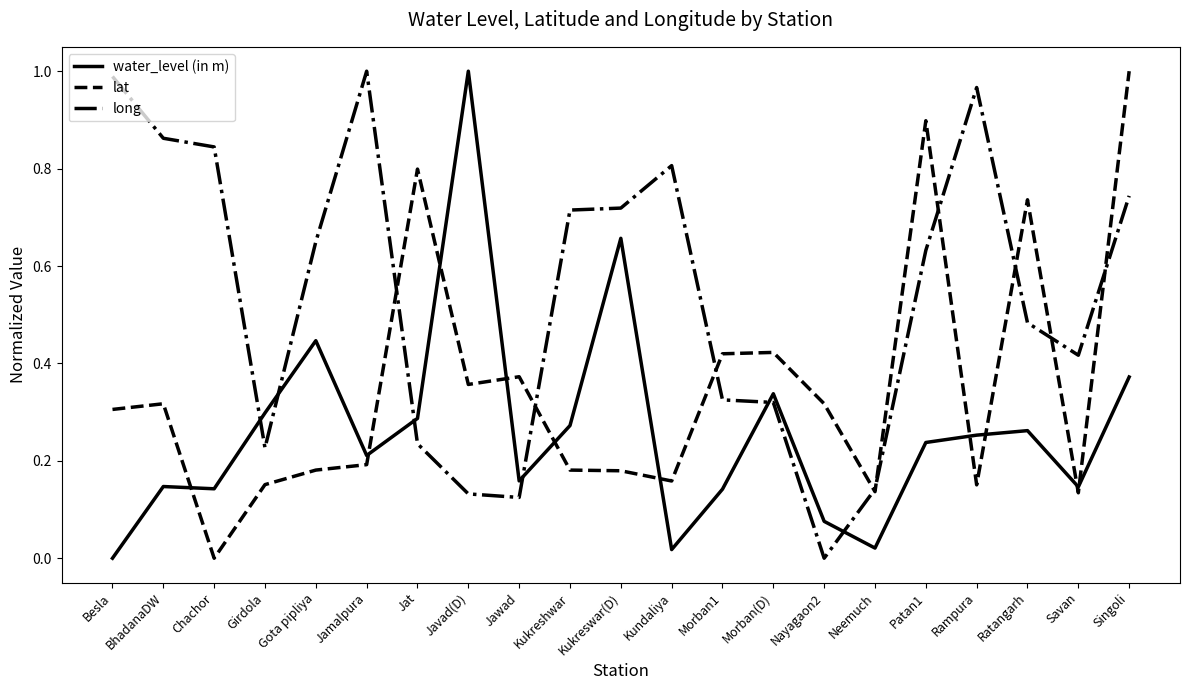

At which label does water_level (in m) reach its peak?

Javad(D)